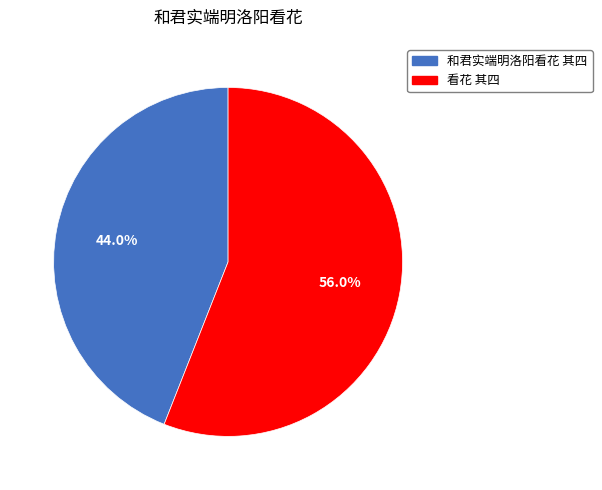

Does any single category account for the majority?

Yes